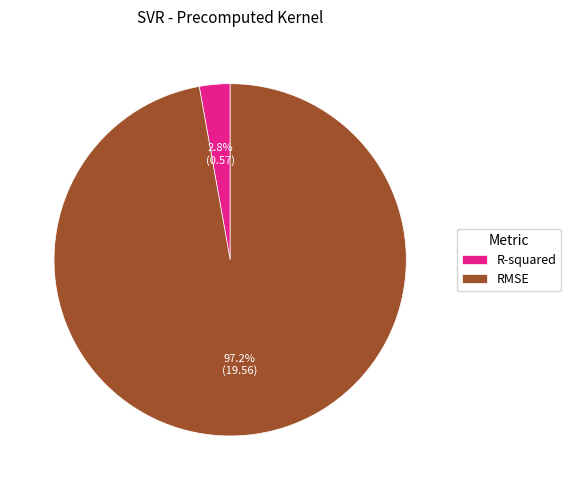

Rank the categories by value from highest to lowest.

RMSE, R-squared